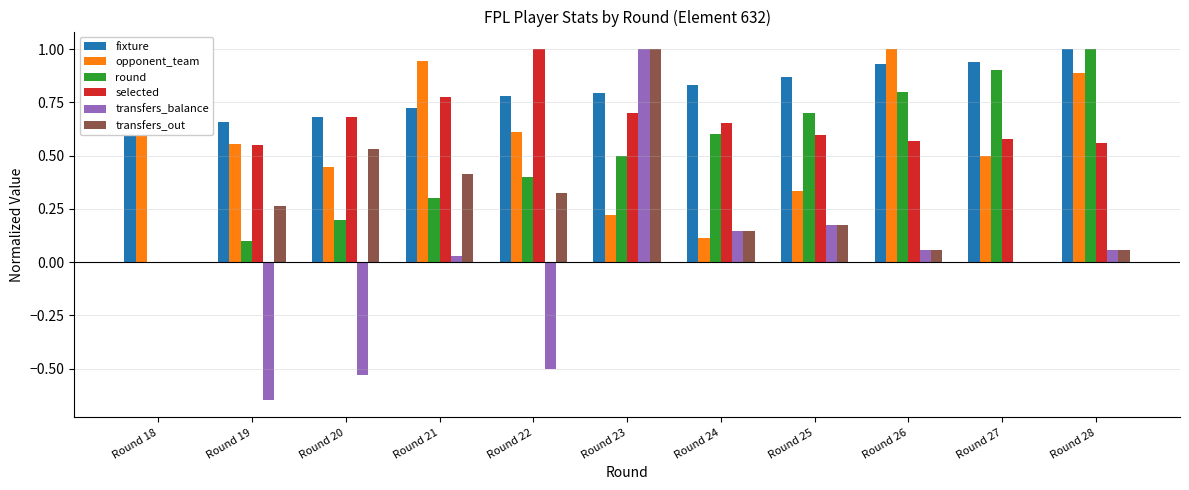

Are the bars grouped side by side (vs. stacked)?

Yes